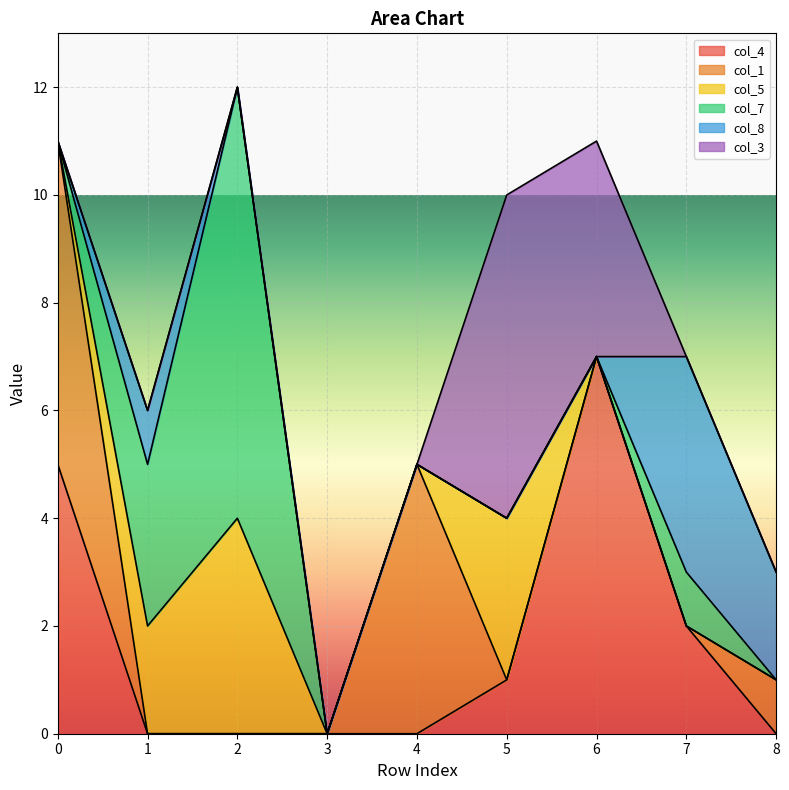

What is the difference between the maximum and minimum values in the col_8 series?

4